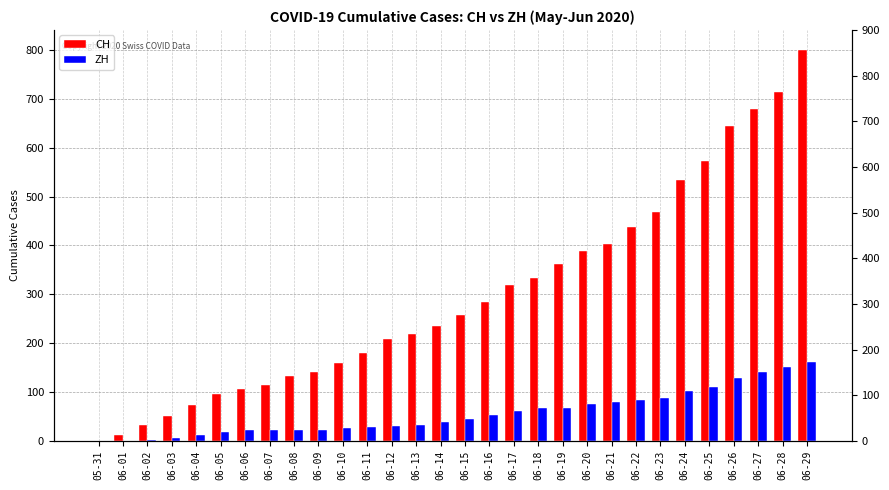

How many series are shown in this chart?

2